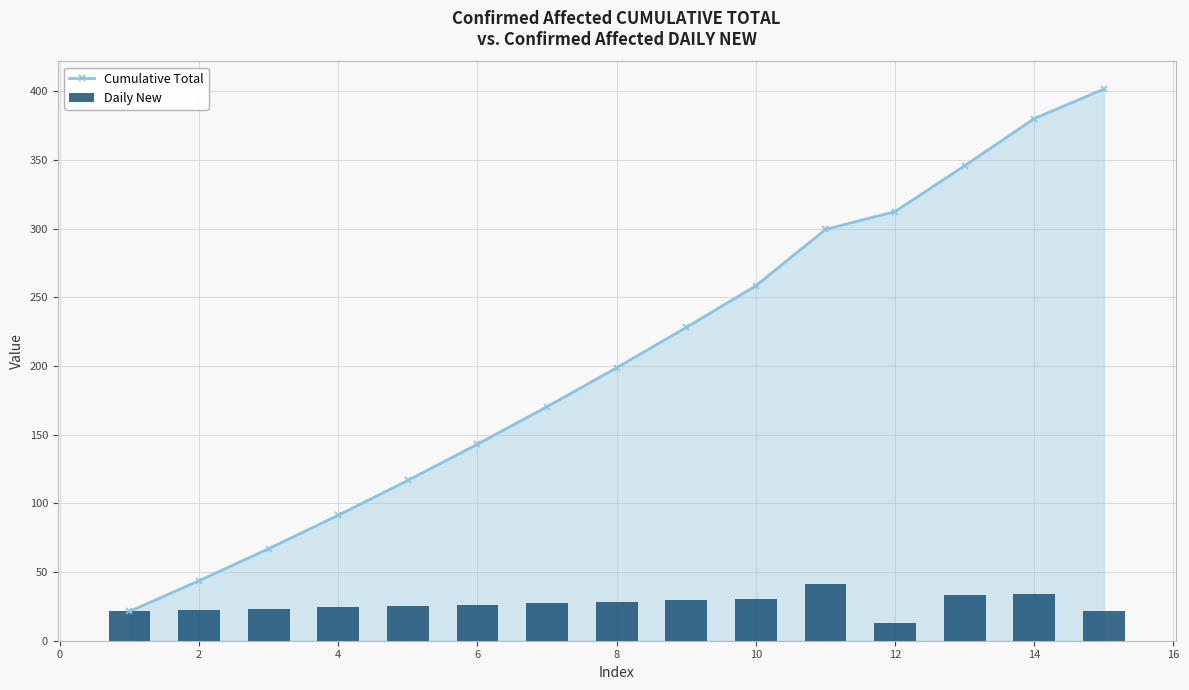

True or false: Cumulative Total has more than 0 interior local peaks.

False